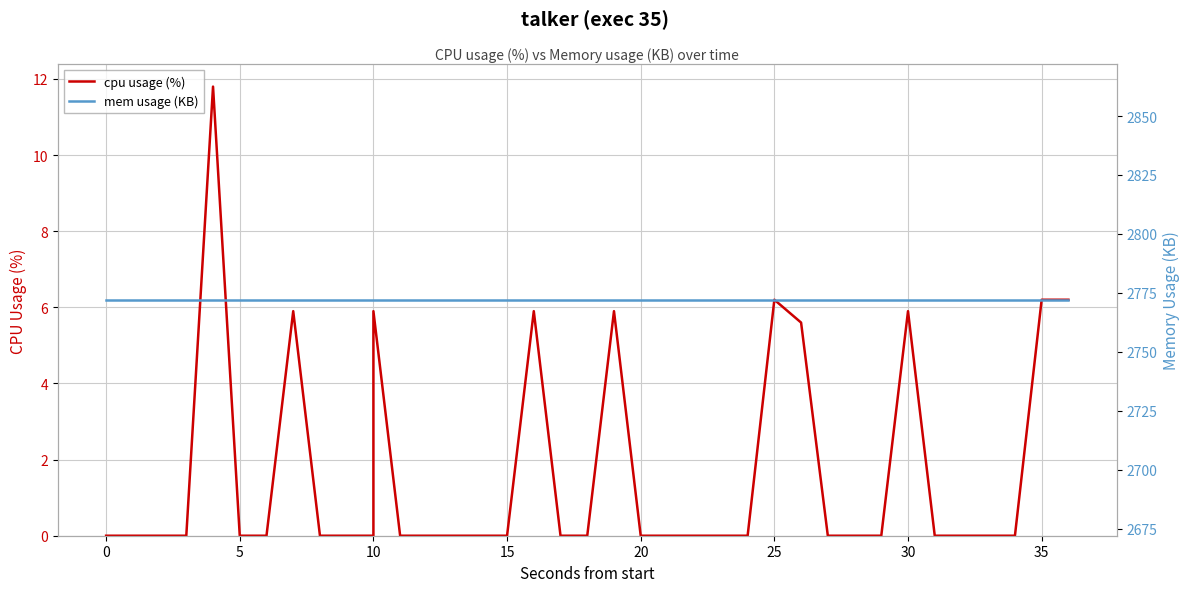

What is the label of the 28th point from the left?

25